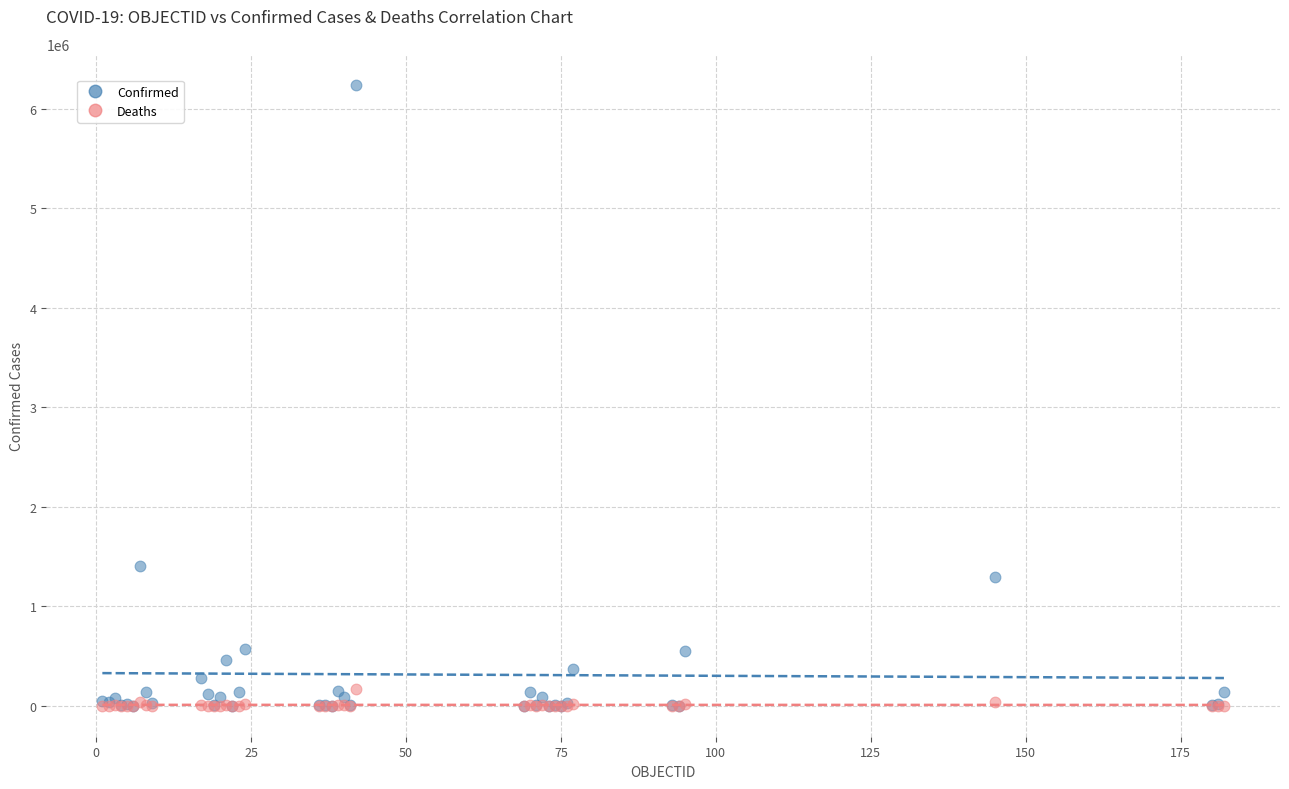

Across all series, what Y value is closest to 3119175?

1407277